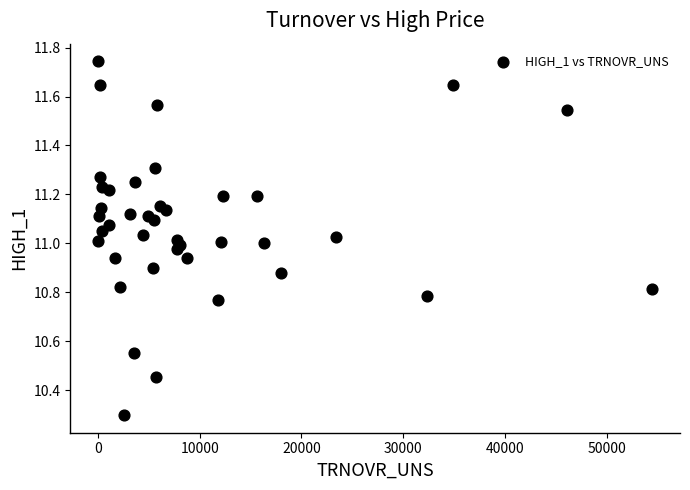

What is the range of X values (max minus min)?

54456.5